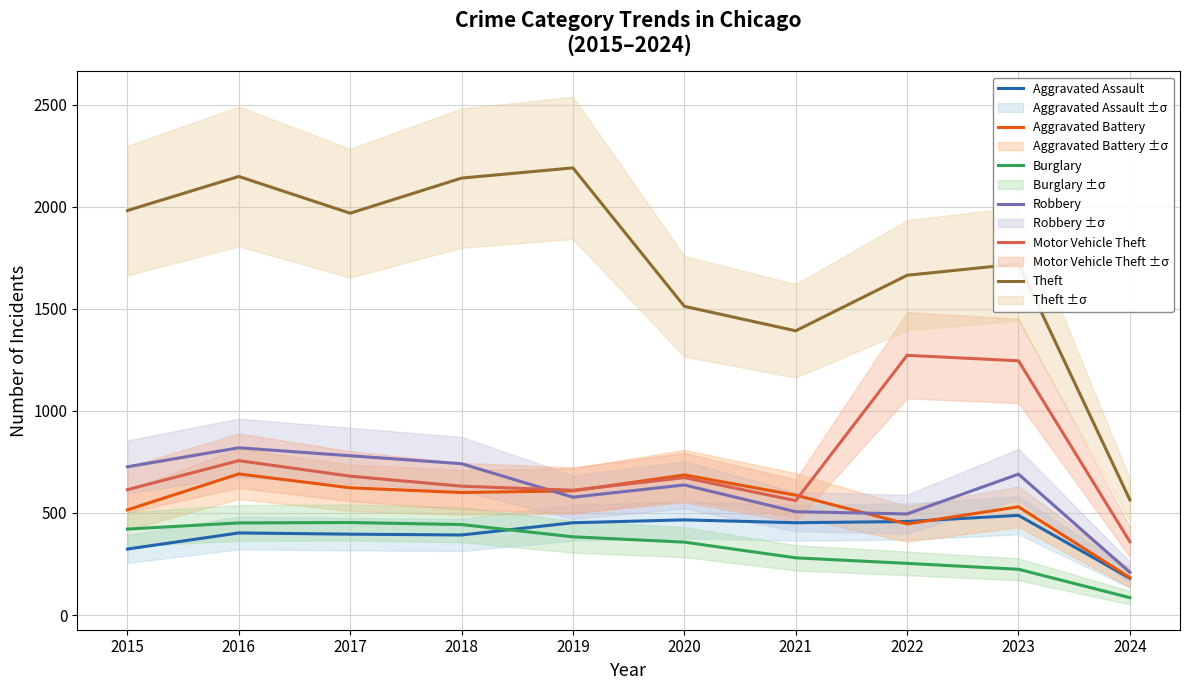

What are all the series names shown in the legend?

Aggravated Assault, Aggravated Battery, Burglary, Robbery, Motor Vehicle Theft, Theft